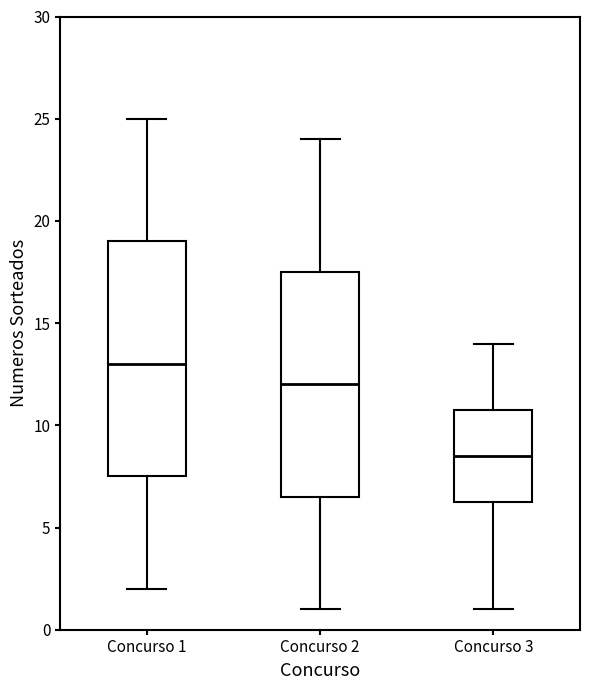

Which box has the lowest median line?

Concurso 3